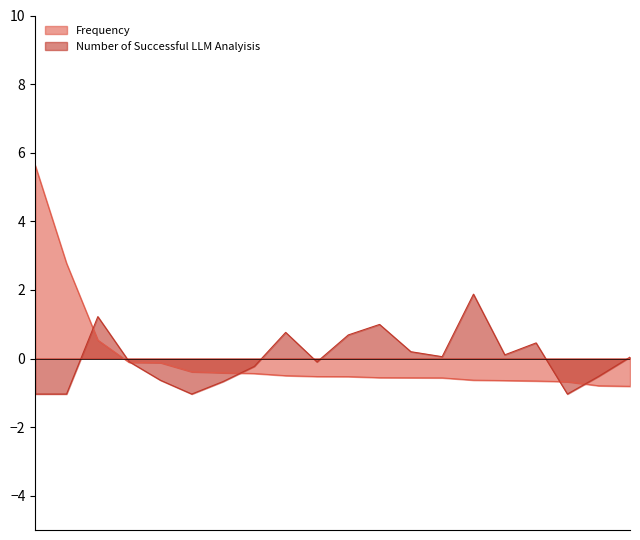

What are all the series names shown in the legend?

Frequency, Number of Successful LLM Analyisis